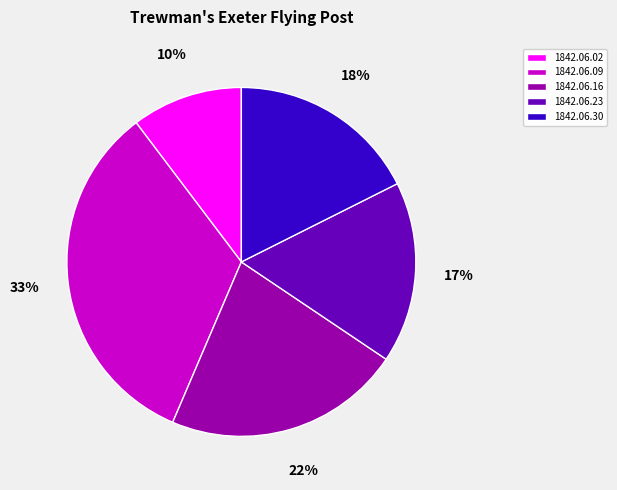

To the nearest percent, what is the combined percentage of 1842.06.16 and 1842.06.09?

55%